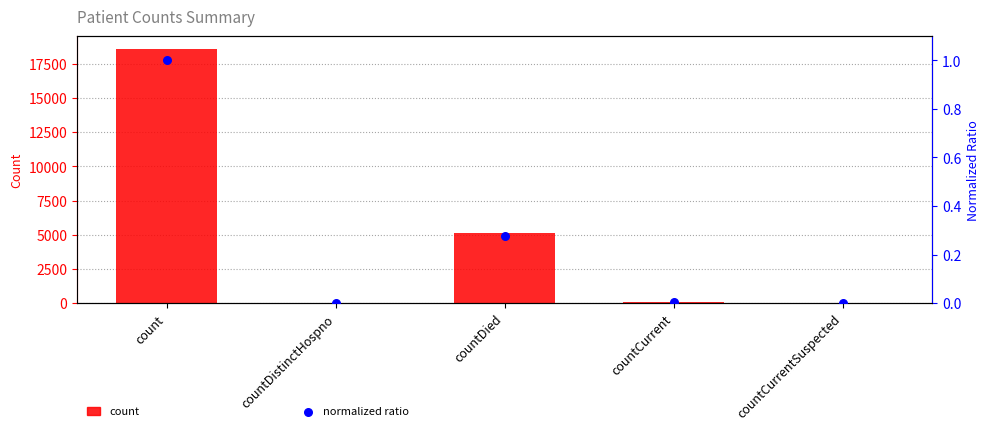

What are all the series names shown in the legend?

count, normalized ratio